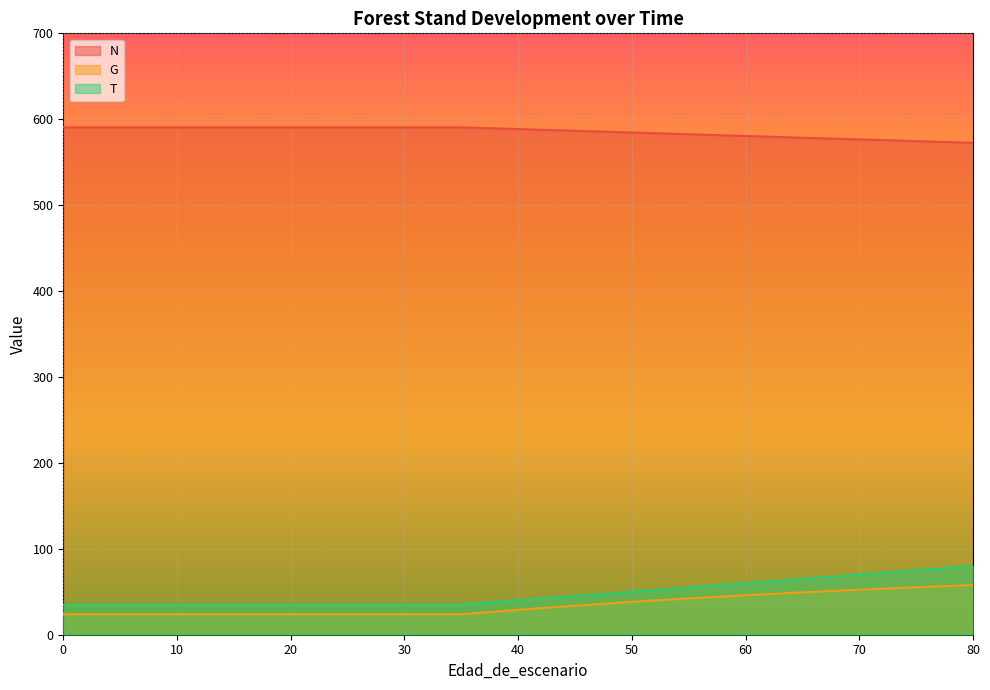

True or false: T and G cross at least once.

False